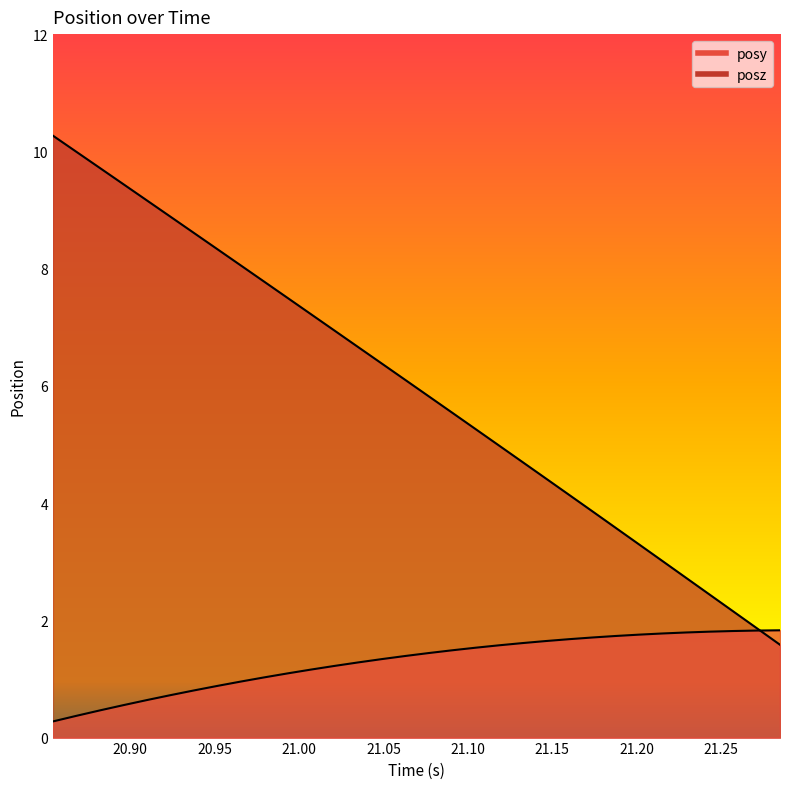

What position from the right is 21.15979?

10